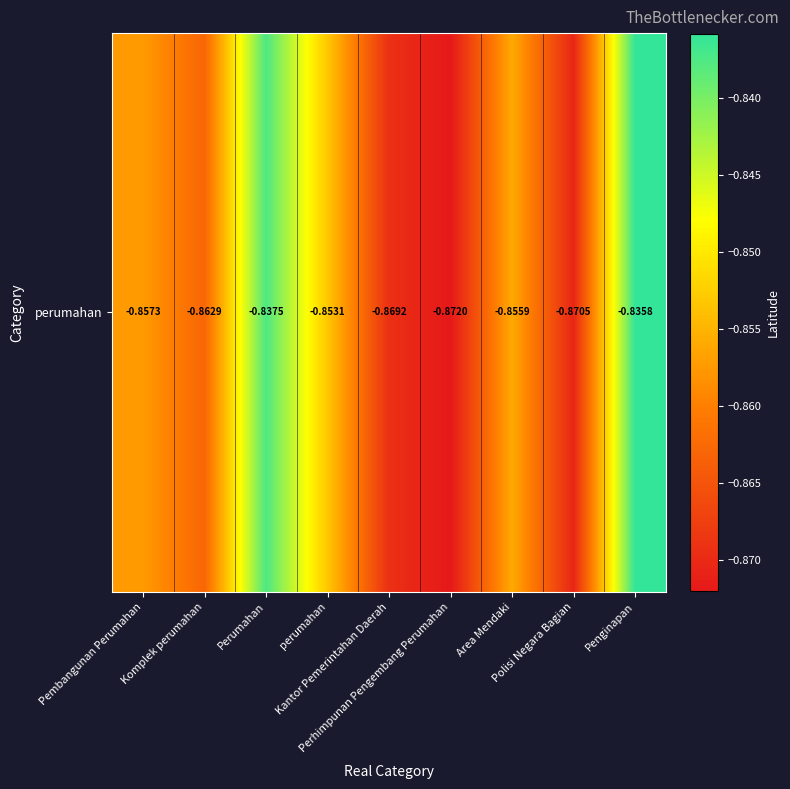

Reading right to left, what are all the values shown in this chart?

-0.8	-0.9	-0.9	-0.9	-0.9	-0.9	-0.8	-0.9	-0.9